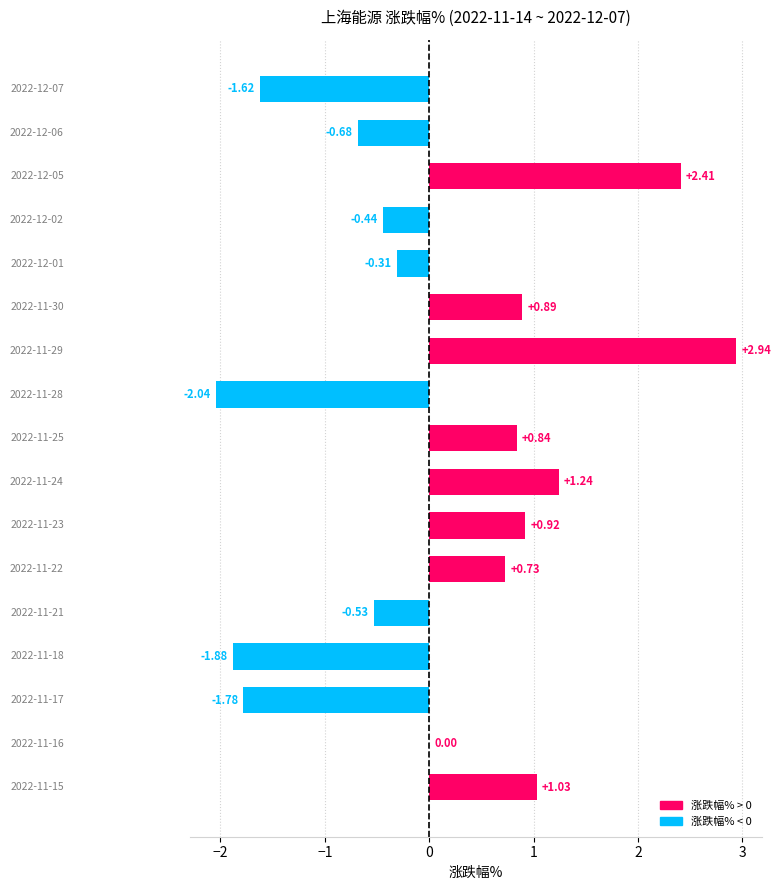

What is the sum of all values?

1.7